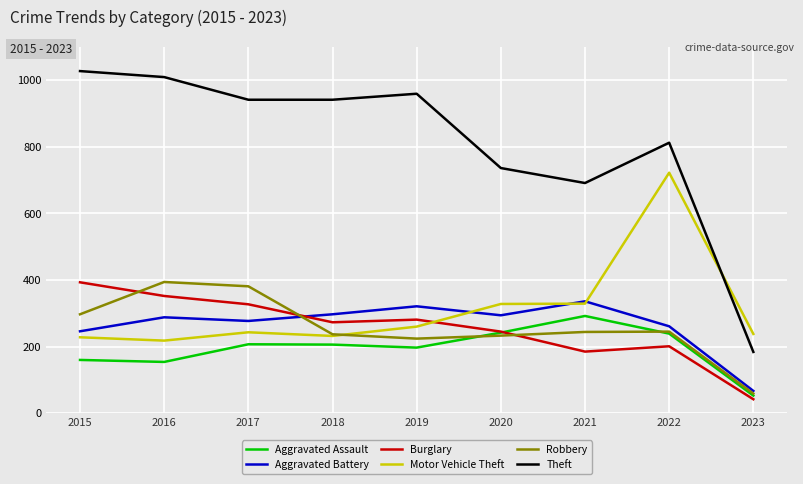

In Theft, how many points are higher than both neighbors (excluding endpoints)?

2